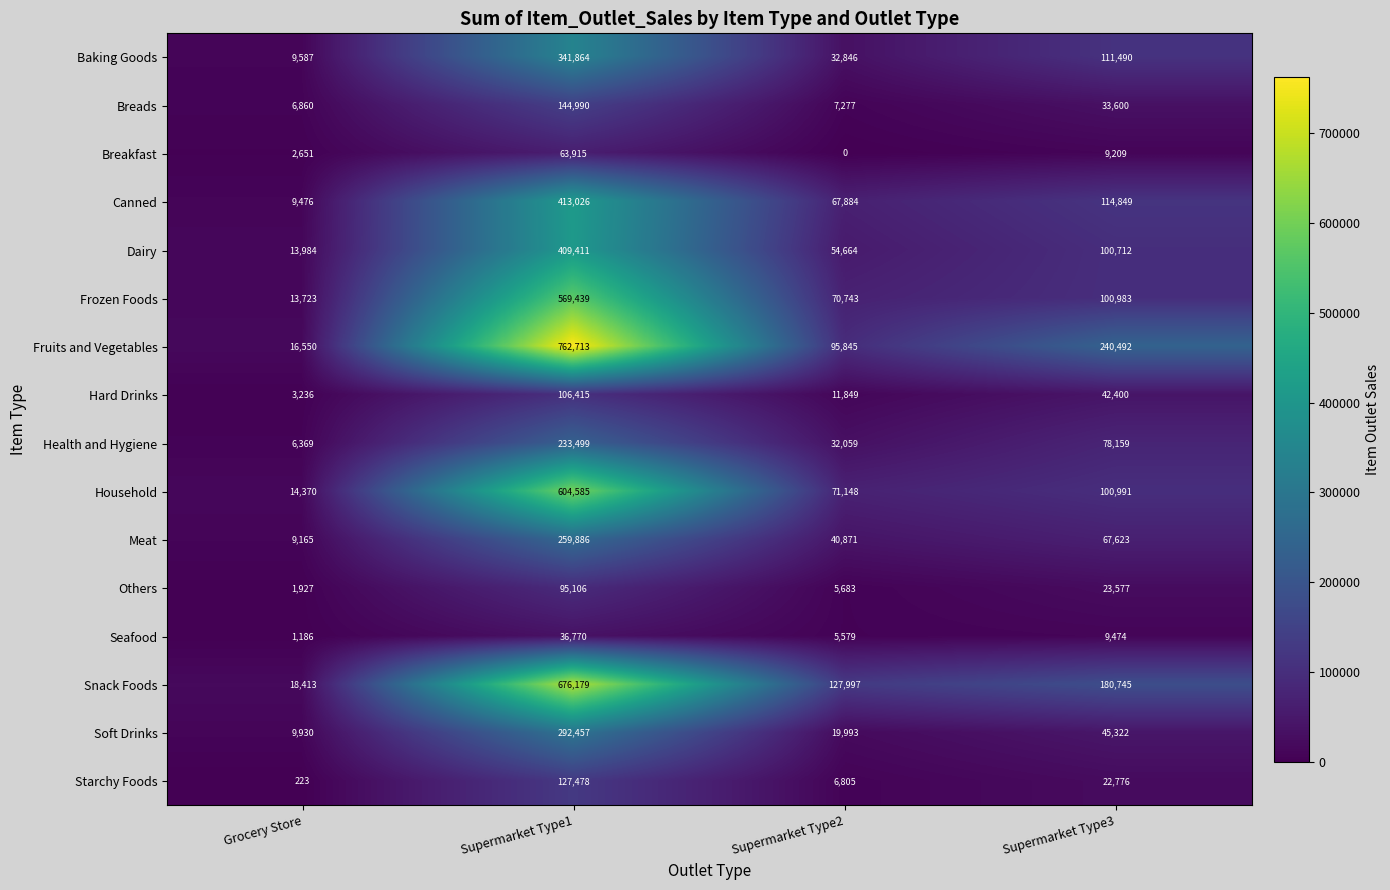

At which category does the chart reach its peak across all series?

Supermarket Type1